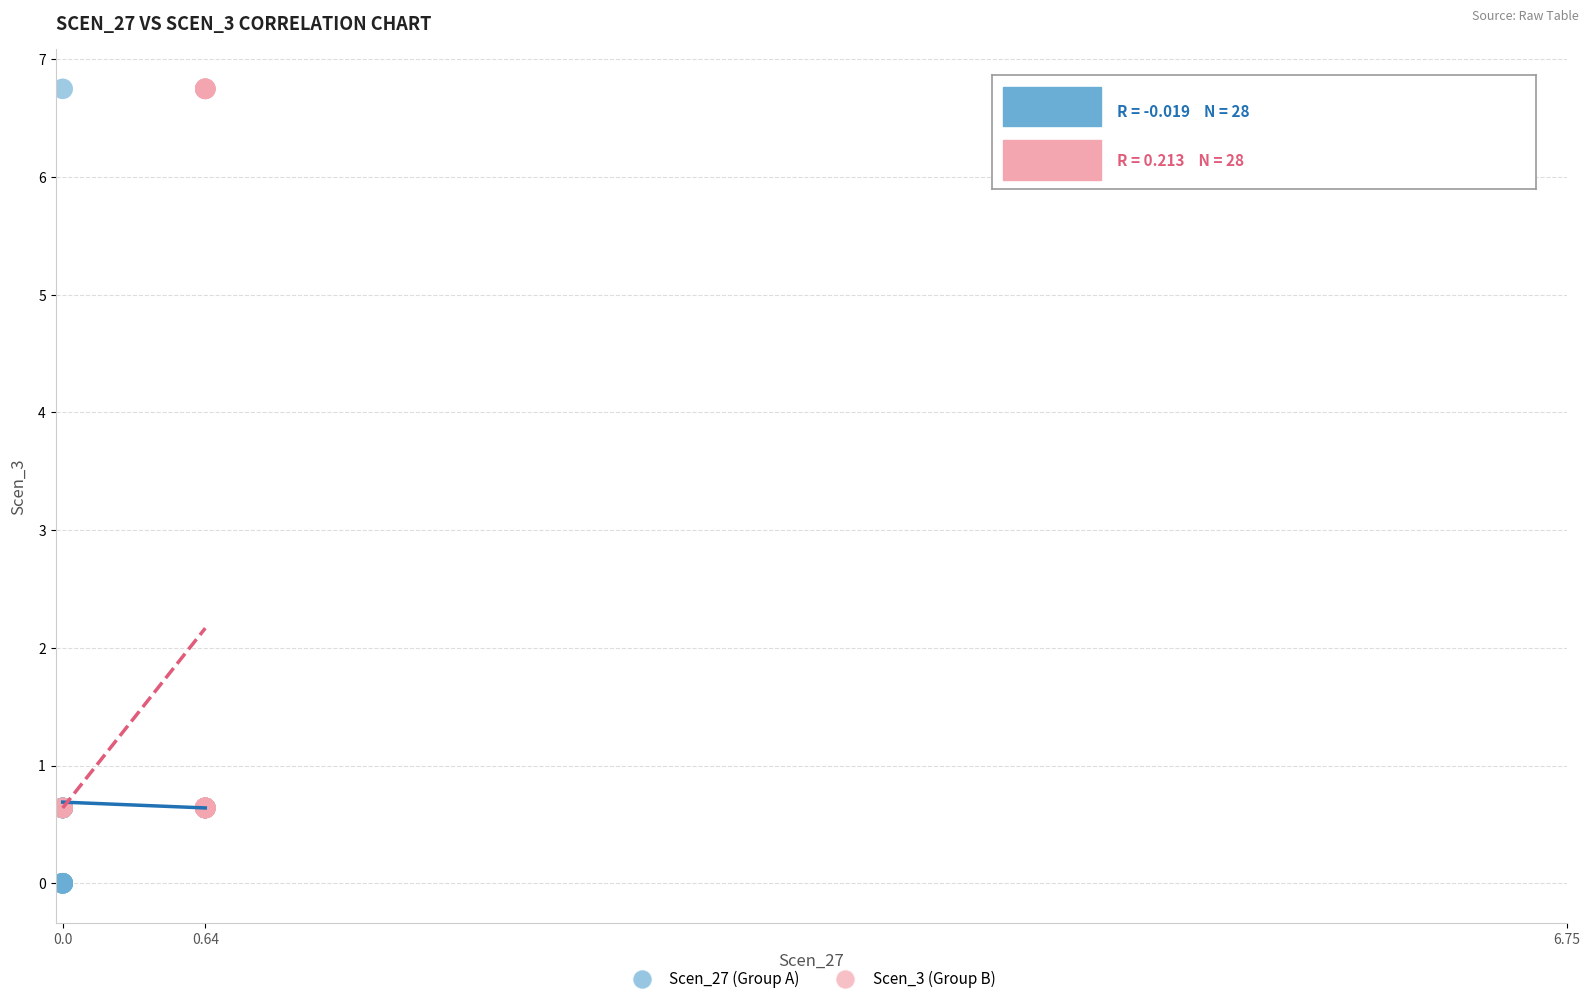

Which series has the widest spread of Y values?

Scen_27 (Group A)